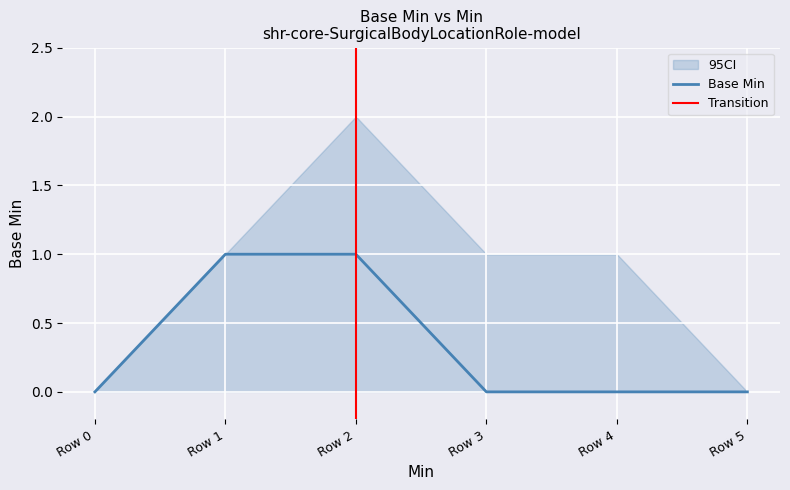

True or false: Base Min and Base Min CI Upper cross at least once.

False